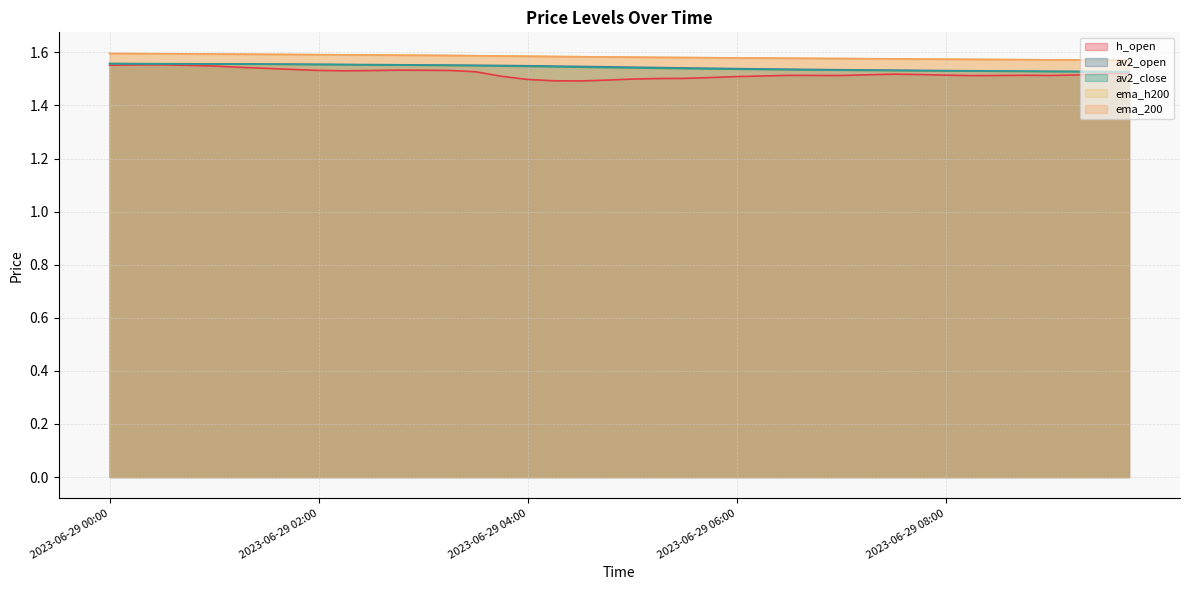

Reading left to right, extract all data points from this chart.

h_open: 2023-06-29 00:00=1.6	2023-06-29 00:15=1.6	2023-06-29 00:30=1.6	2023-06-29 00:45=1.6	2023-06-29 01:00=1.5	2023-06-29 01:15=1.5	2023-06-29 01:30=1.5	2023-06-29 01:45=1.5	2023-06-29 02:00=1.5	2023-06-29 02:15=1.5	2023-06-29 02:30=1.5	2023-06-29 02:45=1.5	2023-06-29 03:00=1.5	2023-06-29 03:15=1.5	2023-06-29 03:30=1.5	2023-06-29 03:45=1.5	2023-06-29 04:00=1.5	2023-06-29 04:15=1.5	2023-06-29 04:30=1.5	2023-06-29 04:45=1.5	2023-06-29 05:00=1.5	2023-06-29 05:15=1.5	2023-06-29 05:30=1.5	2023-06-29 05:45=1.5	2023-06-29 06:00=1.5	2023-06-29 06:15=1.5	2023-06-29 06:30=1.5	2023-06-29 06:45=1.5	2023-06-29 07:00=1.5	2023-06-29 07:15=1.5	2023-06-29 07:30=1.5	2023-06-29 07:45=1.5	2023-06-29 08:00=1.5	2023-06-29 08:15=1.5	2023-06-29 08:30=1.5	2023-06-29 08:45=1.5	2023-06-29 09:00=1.5	2023-06-29 09:15=1.5	2023-06-29 09:30=1.5	2023-06-29 09:45=1.5
av2_open: 2023-06-29 00:00=1.6	2023-06-29 00:15=1.6	2023-06-29 00:30=1.6	2023-06-29 00:45=1.6	2023-06-29 01:00=1.6	2023-06-29 01:15=1.6	2023-06-29 01:30=1.6	2023-06-29 01:45=1.6	2023-06-29 02:00=1.6	2023-06-29 02:15=1.6	2023-06-29 02:30=1.6	2023-06-29 02:45=1.6	2023-06-29 03:00=1.6	2023-06-29 03:15=1.6	2023-06-29 03:30=1.6	2023-06-29 03:45=1.6	2023-06-29 04:00=1.5	2023-06-29 04:15=1.5	2023-06-29 04:30=1.5	2023-06-29 04:45=1.5	2023-06-29 05:00=1.5	2023-06-29 05:15=1.5	2023-06-29 05:30=1.5	2023-06-29 05:45=1.5	2023-06-29 06:00=1.5	2023-06-29 06:15=1.5	2023-06-29 06:30=1.5	2023-06-29 06:45=1.5	2023-06-29 07:00=1.5	2023-06-29 07:15=1.5	2023-06-29 07:30=1.5	2023-06-29 07:45=1.5	2023-06-29 08:00=1.5	2023-06-29 08:15=1.5	2023-06-29 08:30=1.5	2023-06-29 08:45=1.5	2023-06-29 09:00=1.5	2023-06-29 09:15=1.5	2023-06-29 09:30=1.5	2023-06-29 09:45=1.5
av2_close: 2023-06-29 00:00=1.6	2023-06-29 00:15=1.6	2023-06-29 00:30=1.6	2023-06-29 00:45=1.6	2023-06-29 01:00=1.6	2023-06-29 01:15=1.6	2023-06-29 01:30=1.6	2023-06-29 01:45=1.6	2023-06-29 02:00=1.6	2023-06-29 02:15=1.6	2023-06-29 02:30=1.6	2023-06-29 02:45=1.6	2023-06-29 03:00=1.6	2023-06-29 03:15=1.6	2023-06-29 03:30=1.5	2023-06-29 03:45=1.5	2023-06-29 04:00=1.5	2023-06-29 04:15=1.5	2023-06-29 04:30=1.5	2023-06-29 04:45=1.5	2023-06-29 05:00=1.5	2023-06-29 05:15=1.5	2023-06-29 05:30=1.5	2023-06-29 05:45=1.5	2023-06-29 06:00=1.5	2023-06-29 06:15=1.5	2023-06-29 06:30=1.5	2023-06-29 06:45=1.5	2023-06-29 07:00=1.5	2023-06-29 07:15=1.5	2023-06-29 07:30=1.5	2023-06-29 07:45=1.5	2023-06-29 08:00=1.5	2023-06-29 08:15=1.5	2023-06-29 08:30=1.5	2023-06-29 08:45=1.5	2023-06-29 09:00=1.5	2023-06-29 09:15=1.5	2023-06-29 09:30=1.5	2023-06-29 09:45=1.5
ema_h200: 2023-06-29 00:00=1.6	2023-06-29 00:15=1.6	2023-06-29 00:30=1.6	2023-06-29 00:45=1.6	2023-06-29 01:00=1.6	2023-06-29 01:15=1.6	2023-06-29 01:30=1.6	2023-06-29 01:45=1.6	2023-06-29 02:00=1.6	2023-06-29 02:15=1.6	2023-06-29 02:30=1.6	2023-06-29 02:45=1.6	2023-06-29 03:00=1.6	2023-06-29 03:15=1.6	2023-06-29 03:30=1.6	2023-06-29 03:45=1.6	2023-06-29 04:00=1.6	2023-06-29 04:15=1.6	2023-06-29 04:30=1.6	2023-06-29 04:45=1.6	2023-06-29 05:00=1.6	2023-06-29 05:15=1.6	2023-06-29 05:30=1.6	2023-06-29 05:45=1.6	2023-06-29 06:00=1.6	2023-06-29 06:15=1.6	2023-06-29 06:30=1.6	2023-06-29 06:45=1.6	2023-06-29 07:00=1.6	2023-06-29 07:15=1.6	2023-06-29 07:30=1.6	2023-06-29 07:45=1.6	2023-06-29 08:00=1.6	2023-06-29 08:15=1.6	2023-06-29 08:30=1.6	2023-06-29 08:45=1.6	2023-06-29 09:00=1.6	2023-06-29 09:15=1.6	2023-06-29 09:30=1.6	2023-06-29 09:45=1.6
ema_200: 2023-06-29 00:00=1.6	2023-06-29 00:15=1.6	2023-06-29 00:30=1.6	2023-06-29 00:45=1.6	2023-06-29 01:00=1.6	2023-06-29 01:15=1.6	2023-06-29 01:30=1.6	2023-06-29 01:45=1.6	2023-06-29 02:00=1.6	2023-06-29 02:15=1.6	2023-06-29 02:30=1.6	2023-06-29 02:45=1.6	2023-06-29 03:00=1.6	2023-06-29 03:15=1.6	2023-06-29 03:30=1.6	2023-06-29 03:45=1.6	2023-06-29 04:00=1.6	2023-06-29 04:15=1.6	2023-06-29 04:30=1.6	2023-06-29 04:45=1.6	2023-06-29 05:00=1.6	2023-06-29 05:15=1.6	2023-06-29 05:30=1.6	2023-06-29 05:45=1.6	2023-06-29 06:00=1.6	2023-06-29 06:15=1.6	2023-06-29 06:30=1.6	2023-06-29 06:45=1.6	2023-06-29 07:00=1.6	2023-06-29 07:15=1.6	2023-06-29 07:30=1.6	2023-06-29 07:45=1.6	2023-06-29 08:00=1.6	2023-06-29 08:15=1.6	2023-06-29 08:30=1.6	2023-06-29 08:45=1.6	2023-06-29 09:00=1.6	2023-06-29 09:15=1.6	2023-06-29 09:30=1.6	2023-06-29 09:45=1.6